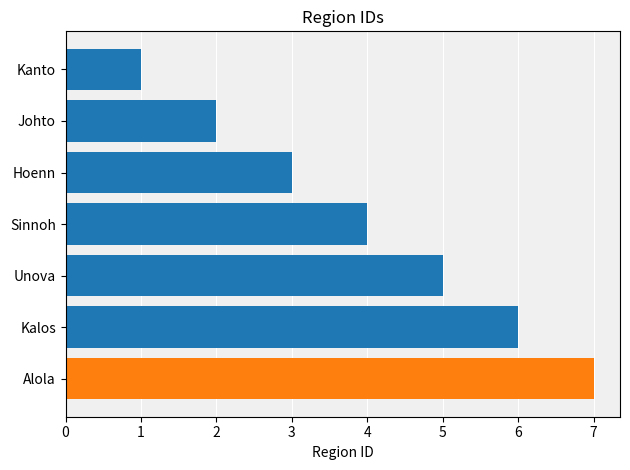

What value does the data have at Sinnoh?

4